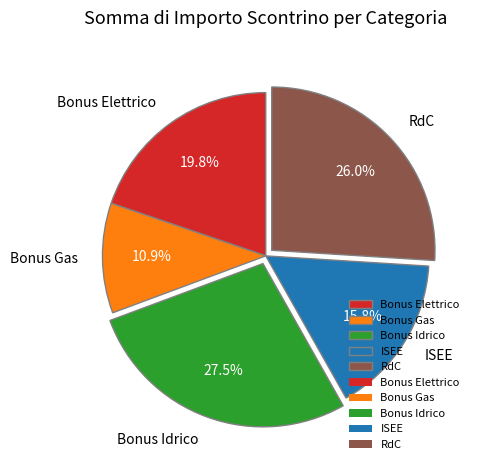

Approximately how many times larger is the value at ISEE compared to RdC?

0.6